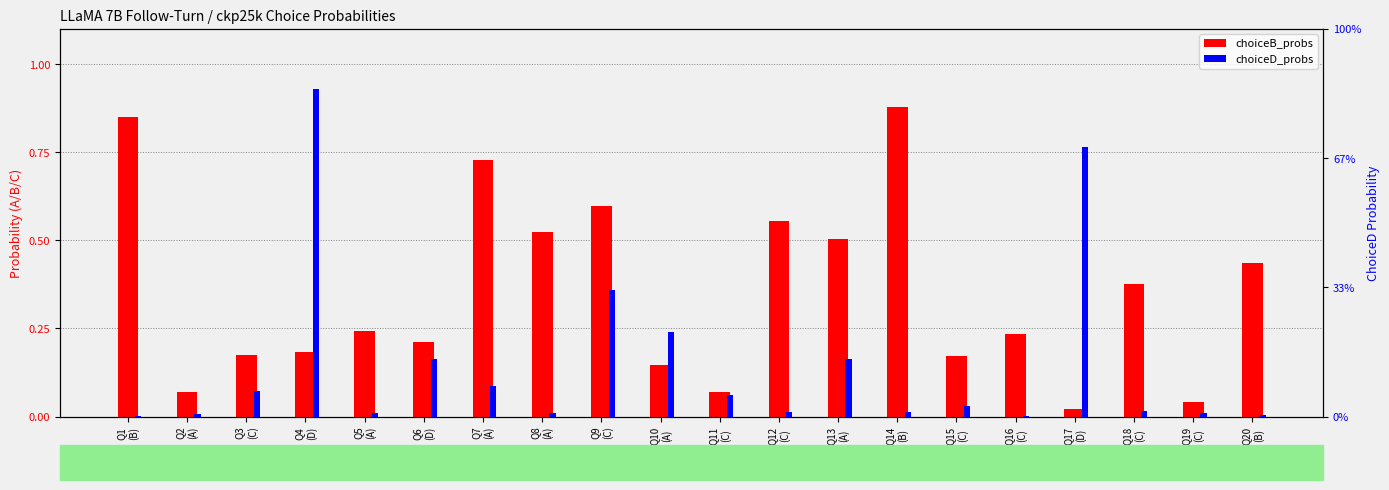

Reading right to left, transcribe all the data shown in this chart.

choiceB_probs: 0.4	0.0	0.4	0.0	0.2	0.2	0.9	0.5	0.6	0.1	0.1	0.6	0.5	0.7	0.2	0.2	0.2	0.2	0.1	0.8
choiceD_probs: 0.0	0.0	0.0	0.1	0.0	0.0	0.0	0.0	0.0	0.0	0.0	0.0	0.0	0.0	0.0	0.0	0.1	0.0	0.0	0.0